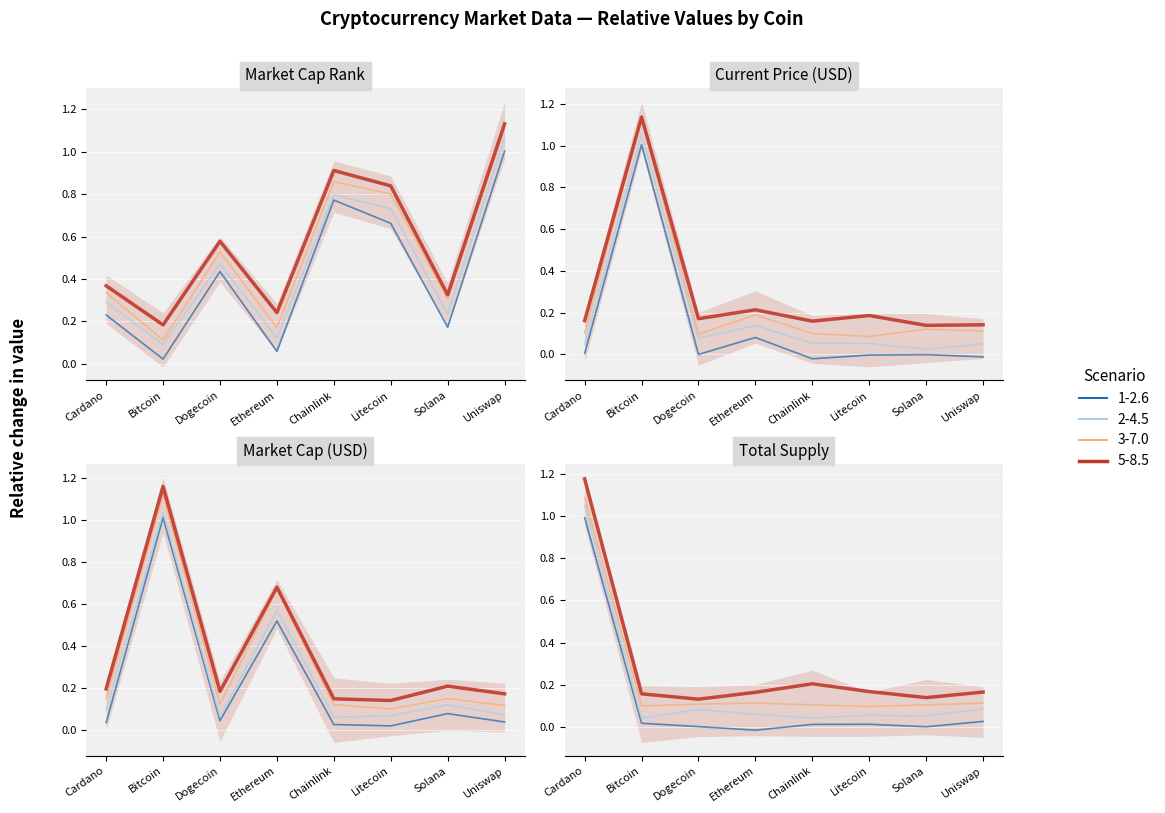

Reading left to right, what are all the values shown in this chart?

current_price: Cardano=0.0	Bitcoin=1.0	Dogecoin=0.0	Ethereum=0.1	Chainlink=-0.0	Litecoin=-0.0	Solana=-0.0	Uniswap=-0.0
market_cap_rank: Cardano=0.4	Bitcoin=0.2	Dogecoin=0.6	Ethereum=0.2	Chainlink=0.9	Litecoin=0.8	Solana=0.3	Uniswap=1.1
market_cap: Cardano=0.1	Bitcoin=1.0	Dogecoin=0.1	Ethereum=0.6	Chainlink=0.1	Litecoin=0.1	Solana=0.1	Uniswap=0.1
total_supply: Cardano=1.1	Bitcoin=0.1	Dogecoin=0.1	Ethereum=0.1	Chainlink=0.1	Litecoin=0.1	Solana=0.1	Uniswap=0.1